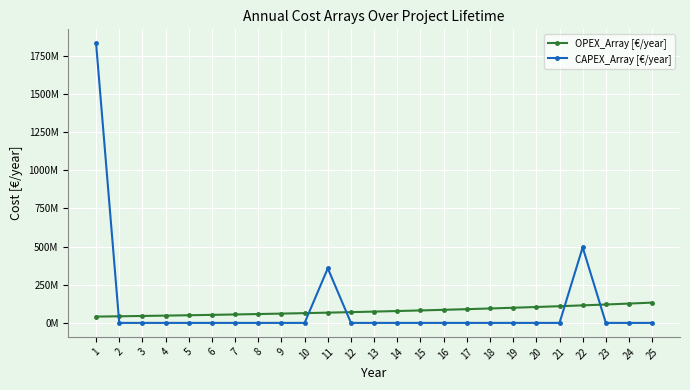

Which series has the widest spread of values?

CAPEX_Array [€/year]